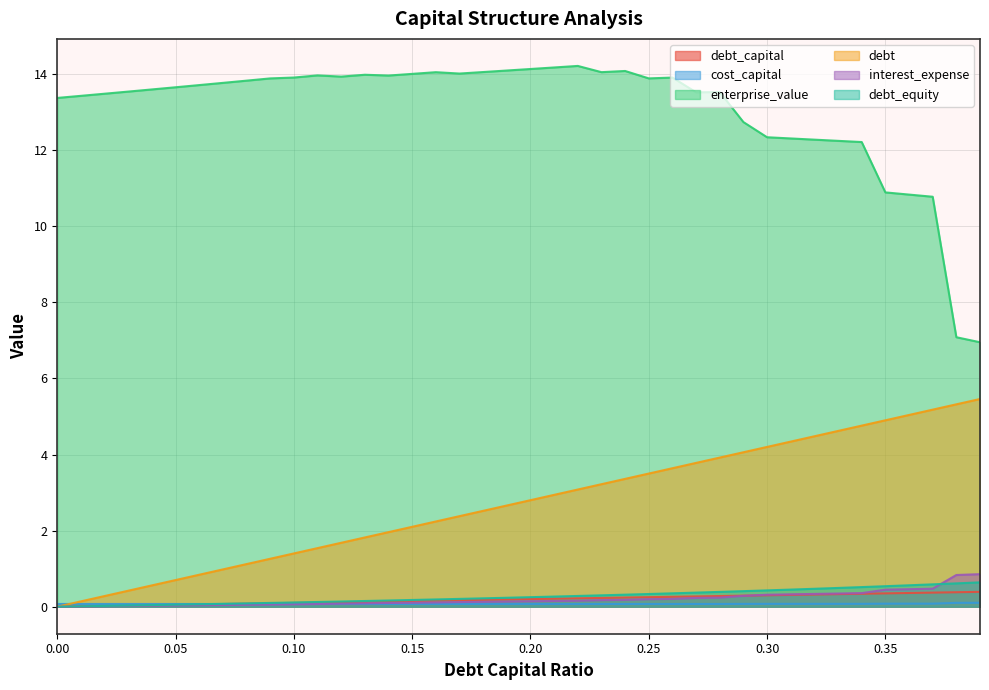

True or false: debt has more than 1 points higher than both neighbors.

False